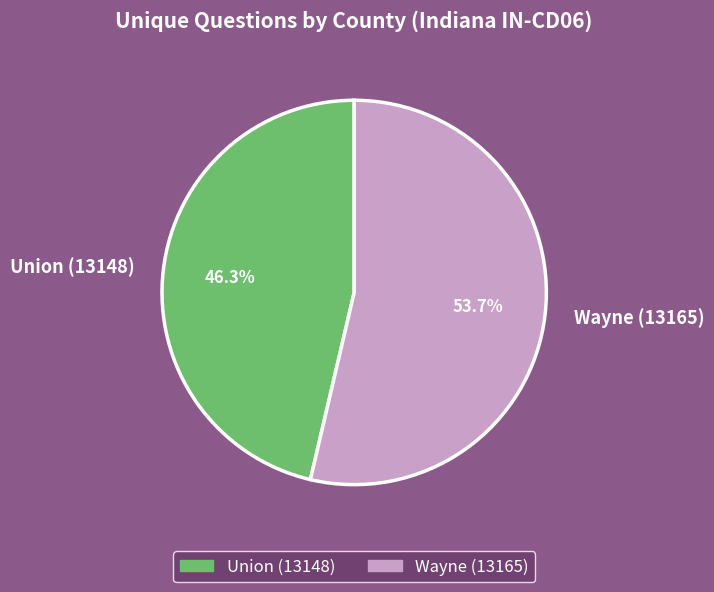

To the nearest percent, what is the difference between the largest and smallest slice percentages?

7%